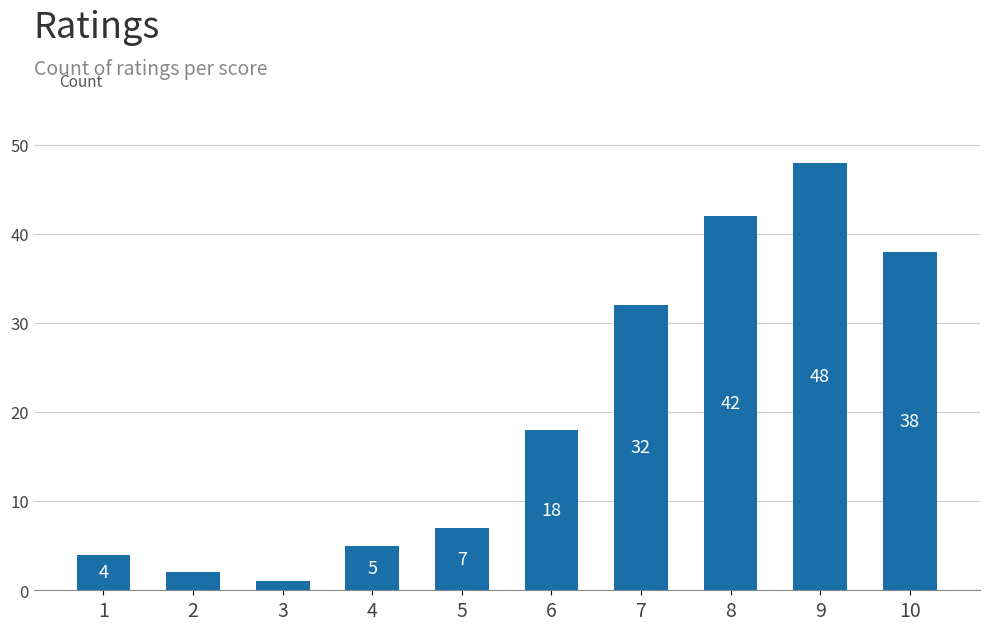

What is the ratio of the value at 10 to the value at 1?

9.5